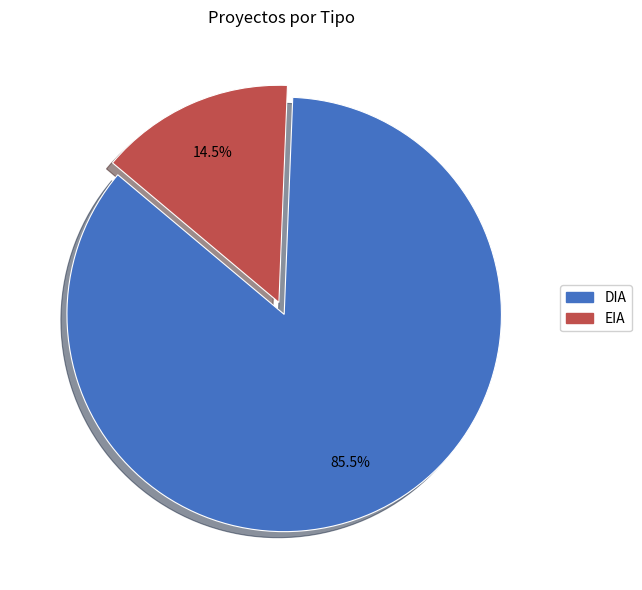

Which category accounts for the majority?

DIA